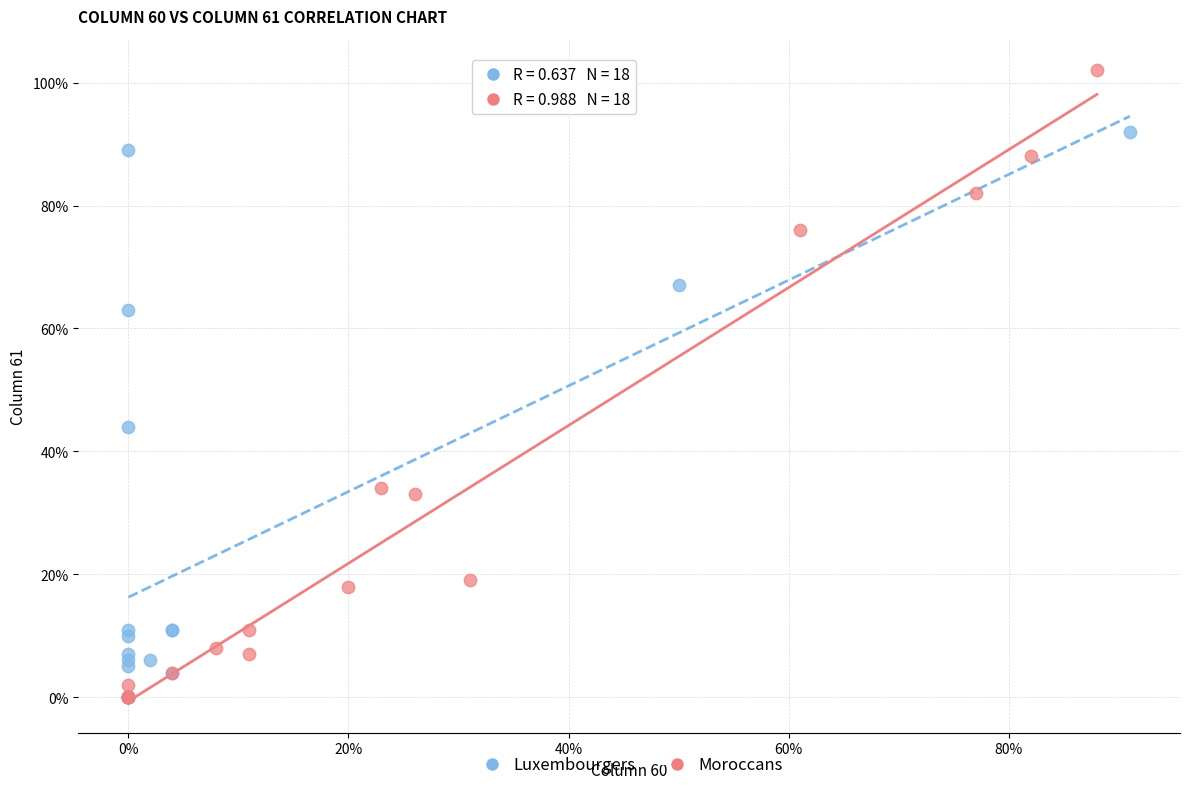

Which series reaches the maximum Y coordinate?

Moroccans